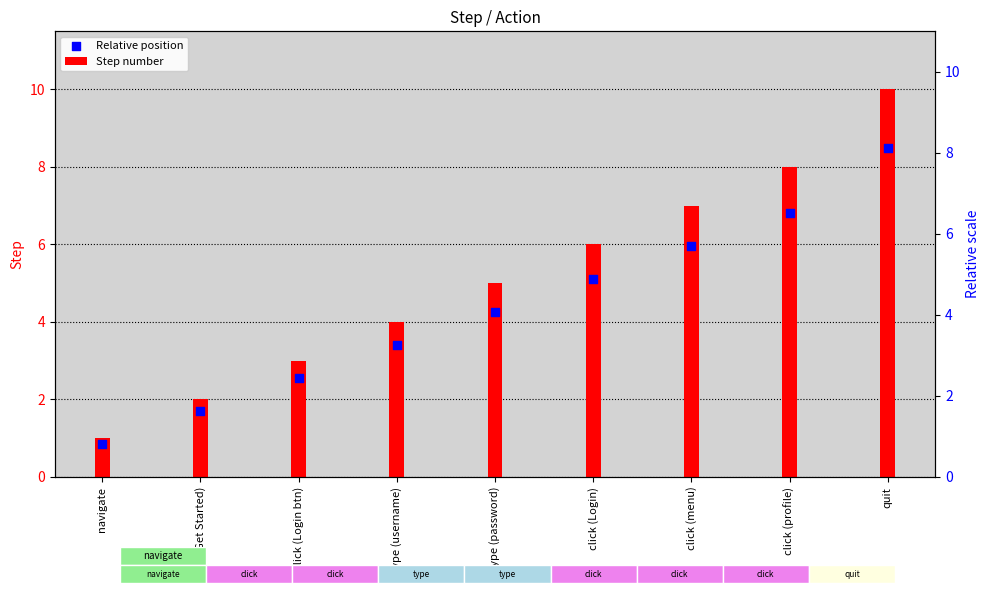

Is the value of Step number at click (Login) greater than the value of Relative position at type (password)?

Yes